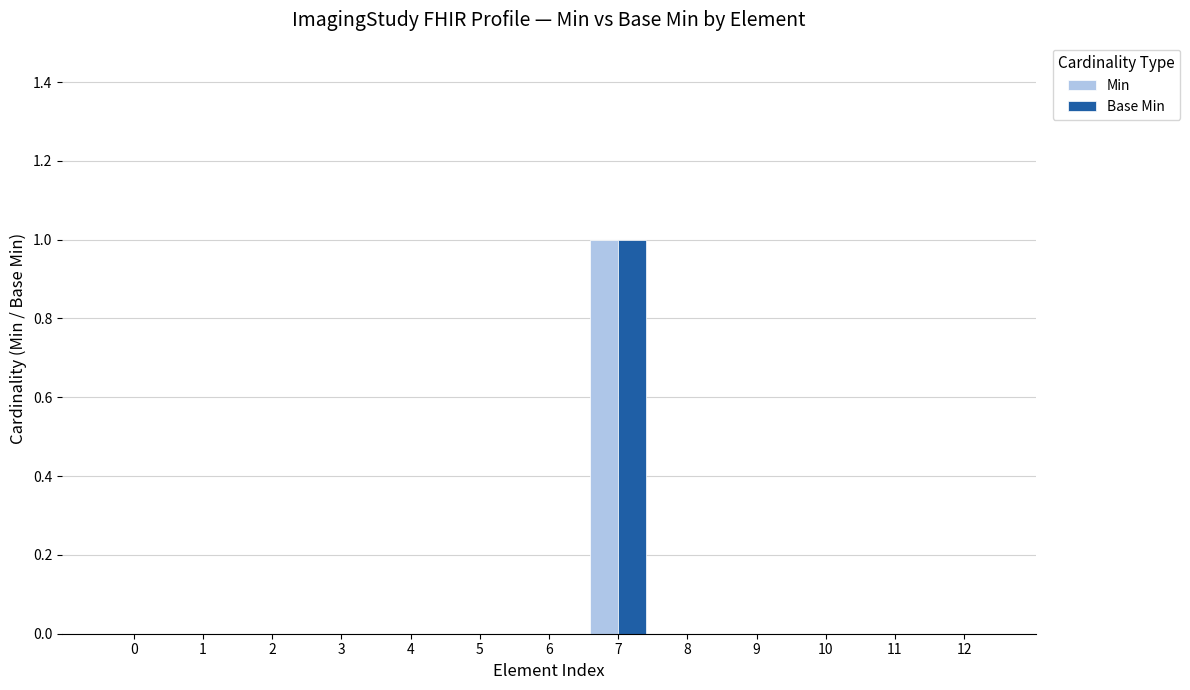

Is the value of Min at 7 greater than the value of Base Min at 12?

Yes